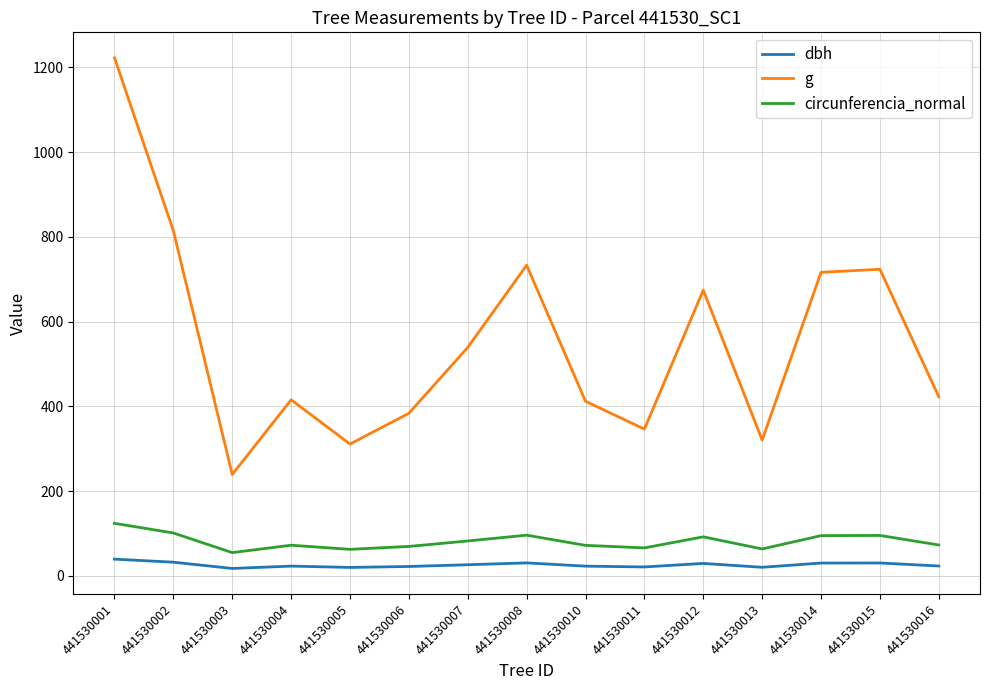

What value does the dbh series have at 441530004?

23.0